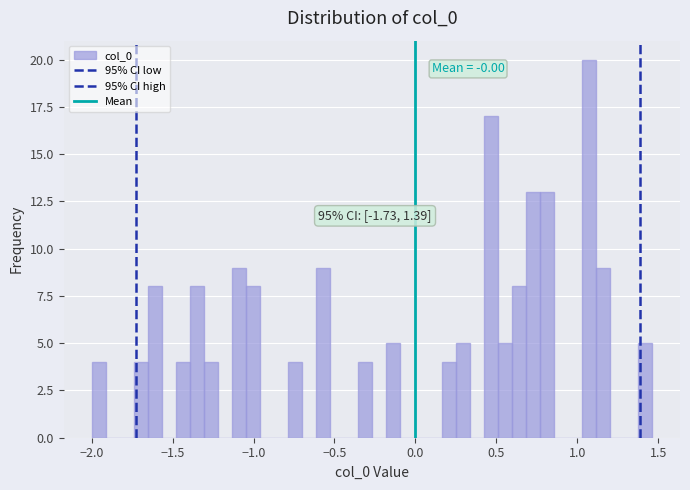

Around what value on the x-axis is the tallest bar? Give the approximate position of its centre, as read against the axis.

1.05